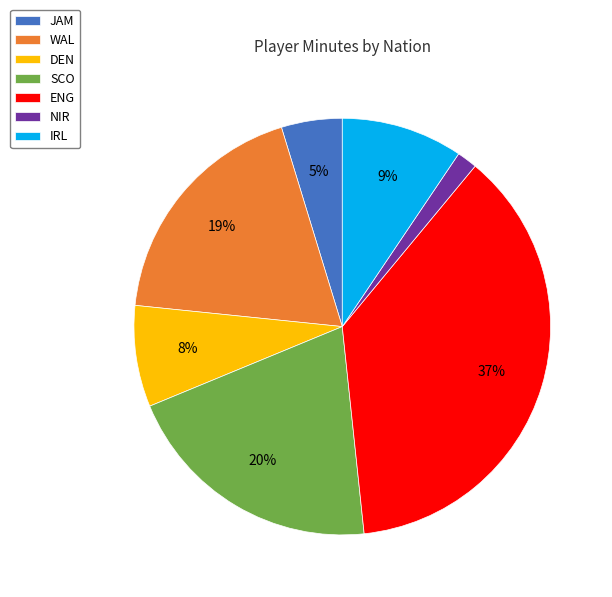

To the nearest percent, what is the combined percentage of NIR and SCO?

22%